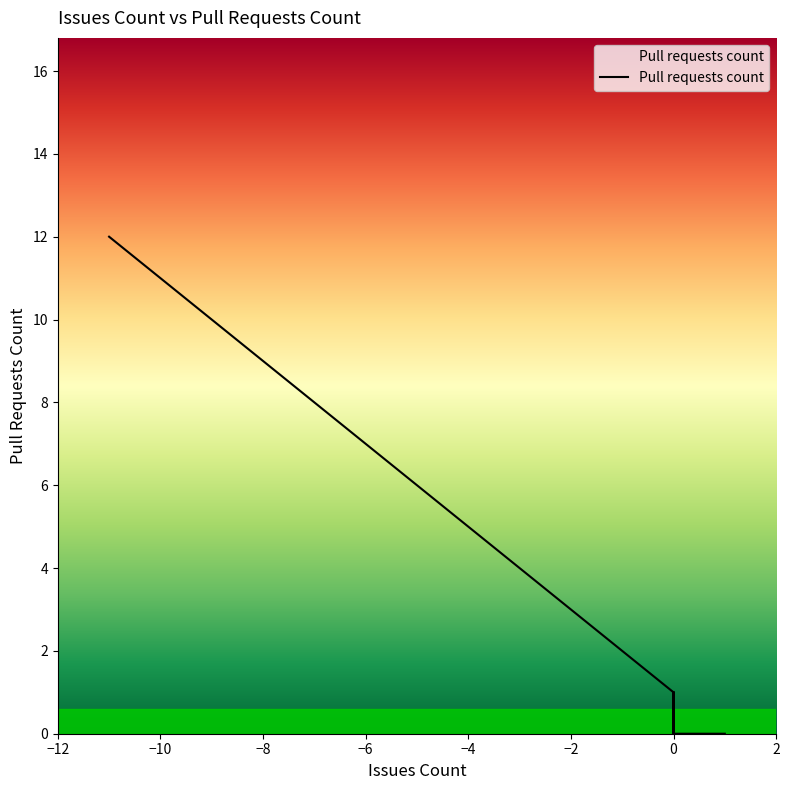

Does the chart have visible grid lines?

No